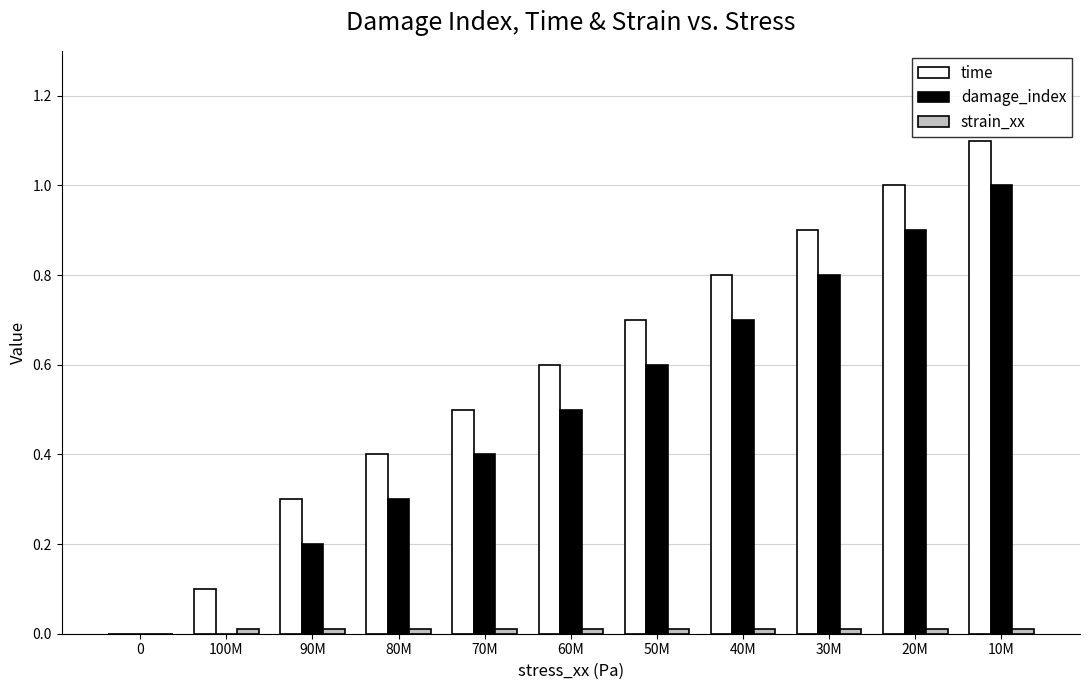

At which label does damage_index reach its peak?

10M